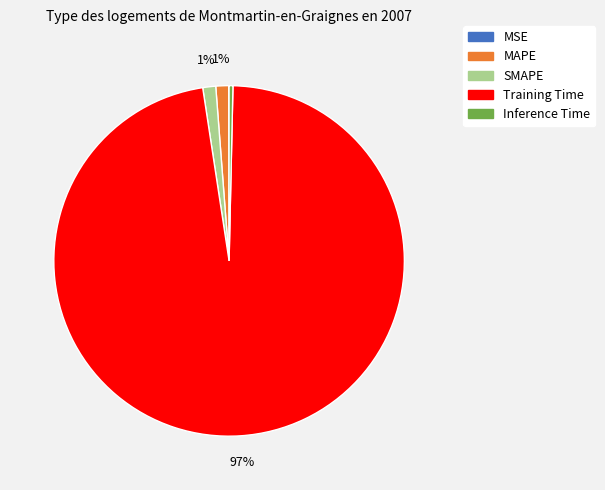

Which category has the biggest portion of the pie?

Training Time